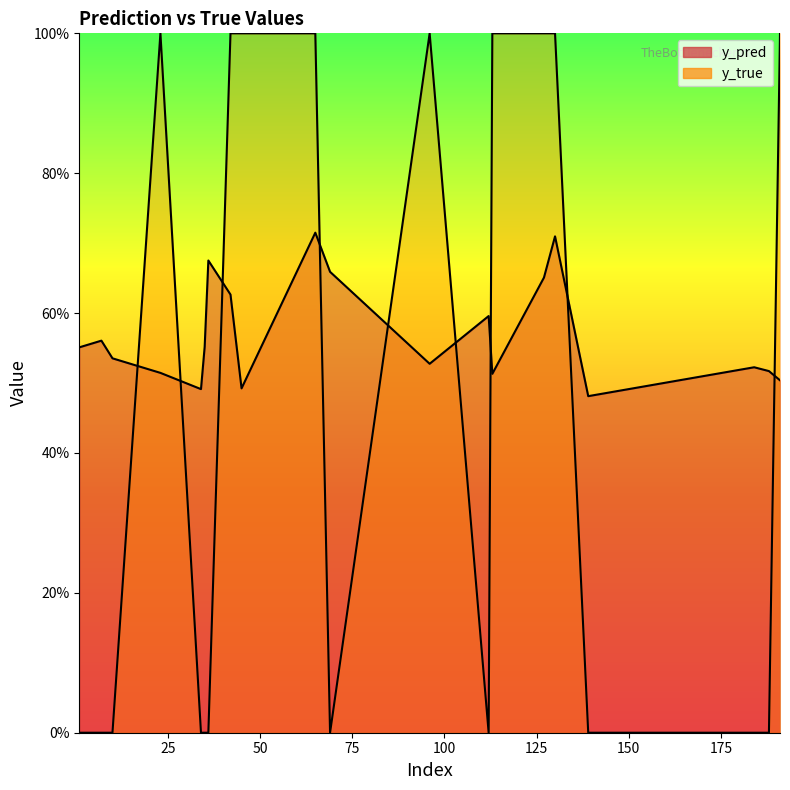

Rank the categories by y_true value from lowest to highest.

1, 7, 10, 34, 35, 36, 69, 112, 139, 184, 188, 23, 42, 45, 65, 96, 113, 127, 130, 191